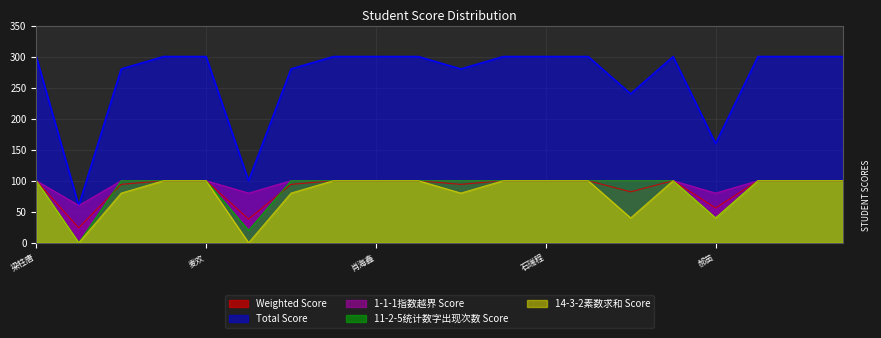

What position from the left is 郝奇?

19